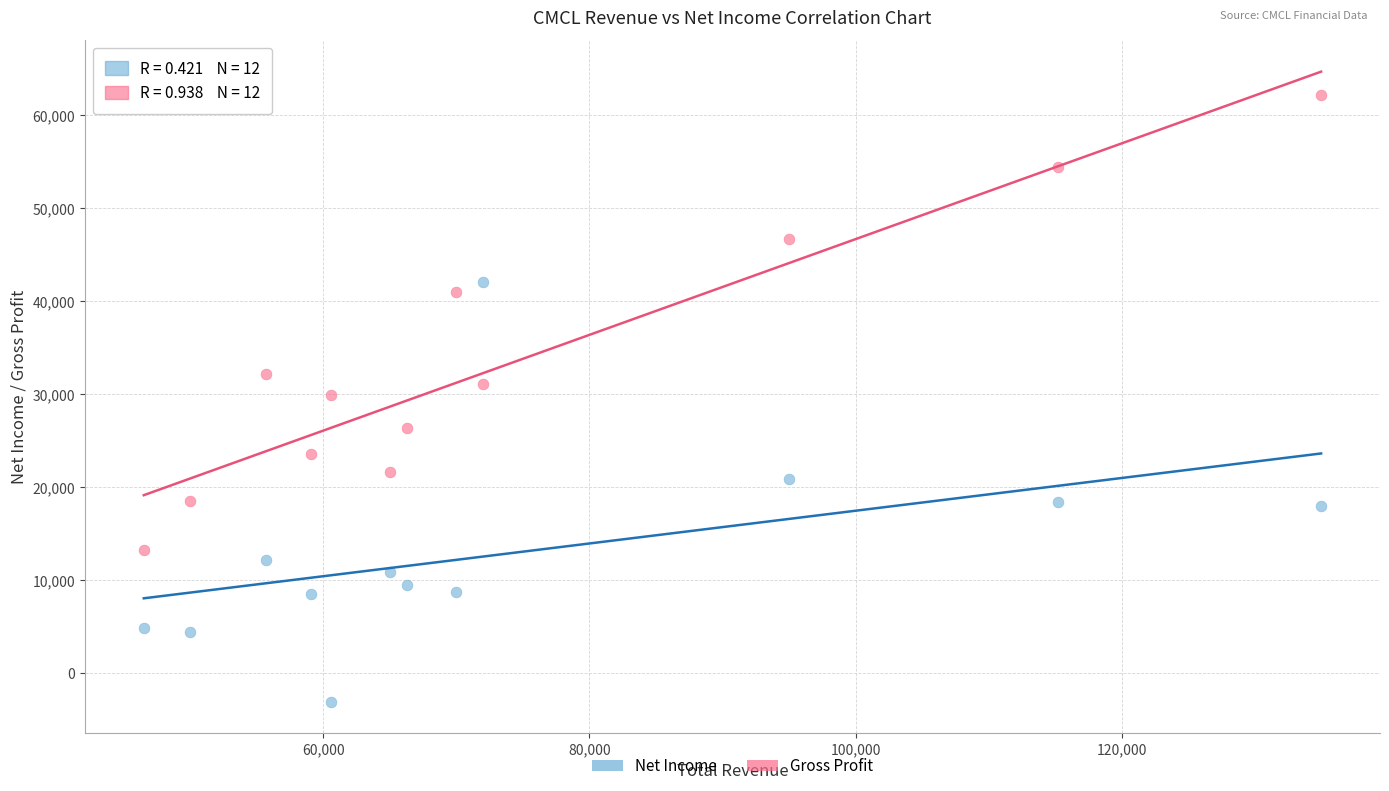

In the Gross Profit series, what Y value is closest to 37650?

40900